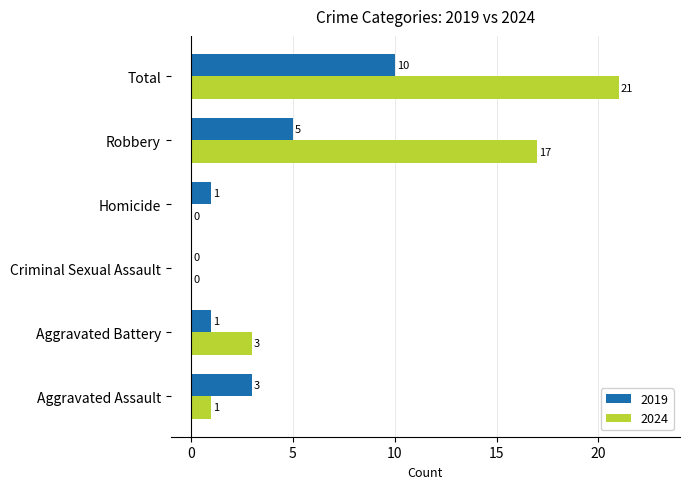

What is the sum of all 2019 values?

20